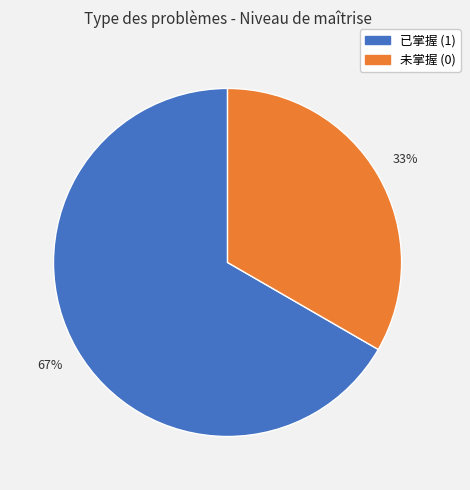

To the nearest percent, what is the average slice percentage?

50%